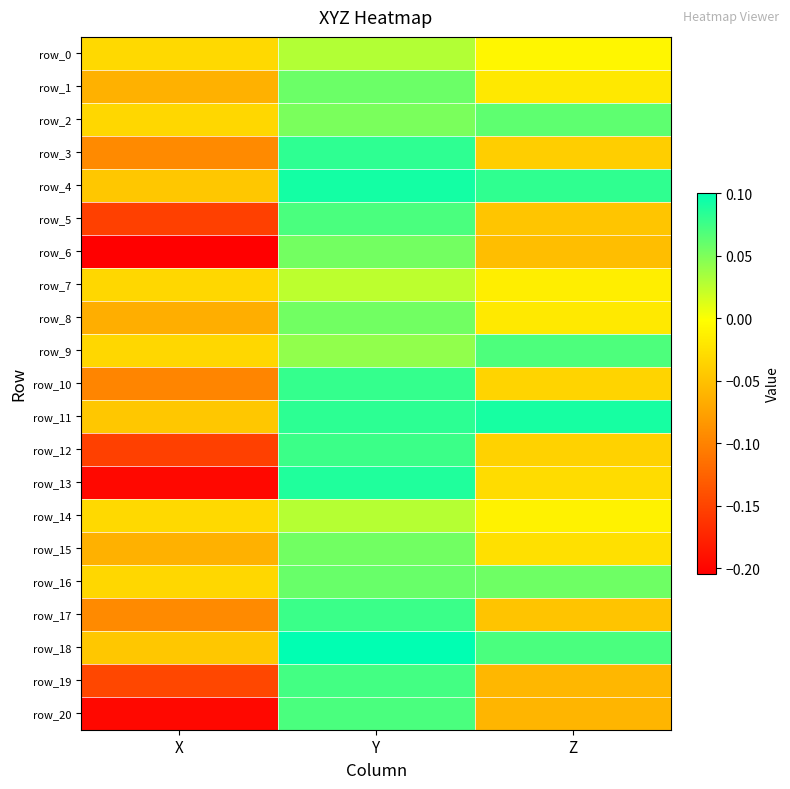

What is the approximate value of row_2 at Z?

0.1